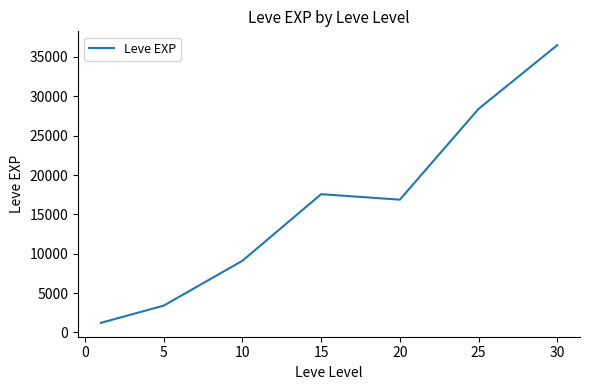

True or false: the data has more than 1 interior local peaks.

False